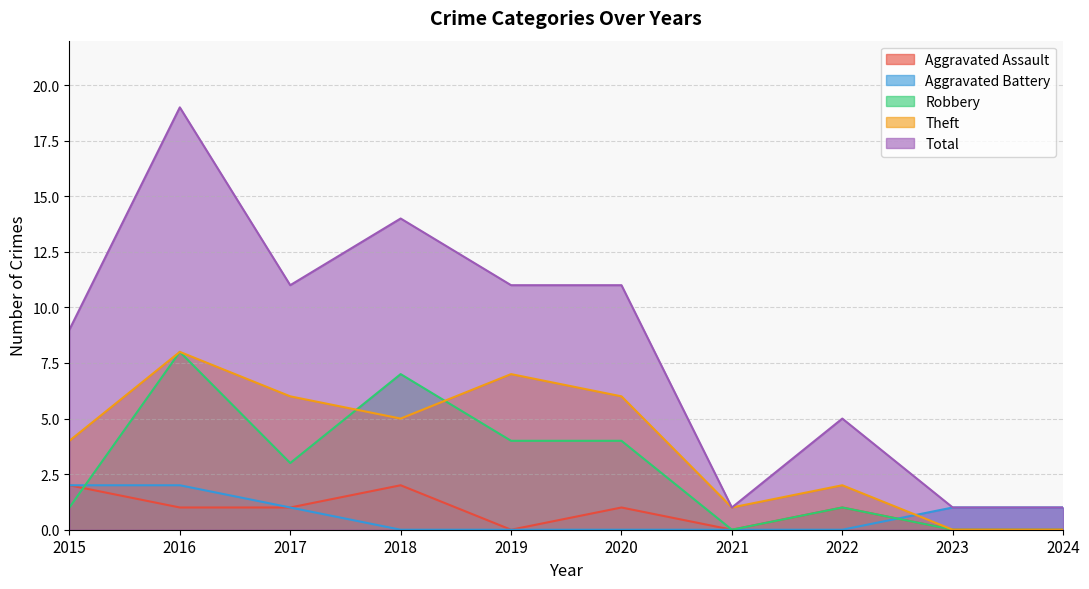

How many values in the Total series exceed 11?

2